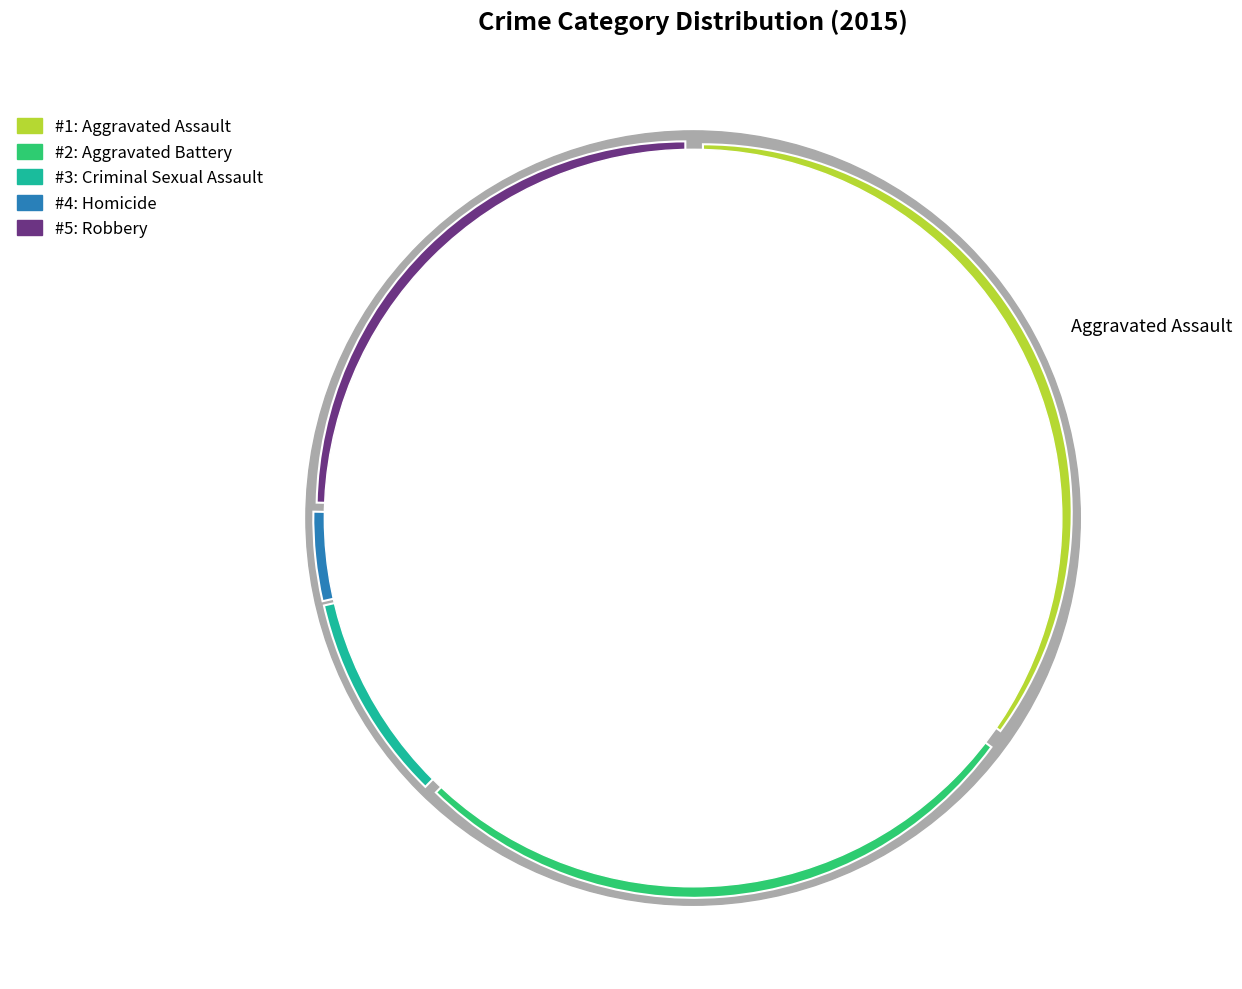

Rank the categories by value from highest to lowest.

Aggravated Assault, Aggravated Battery, Robbery, Criminal Sexual Assault, Homicide